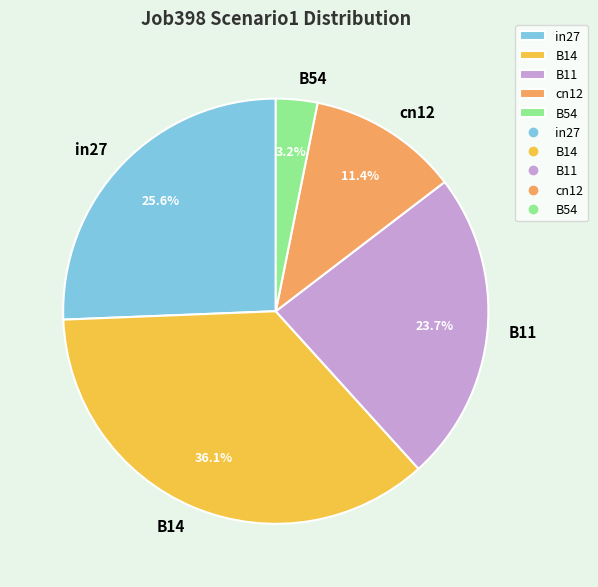

How many slices are in this pie chart?

5